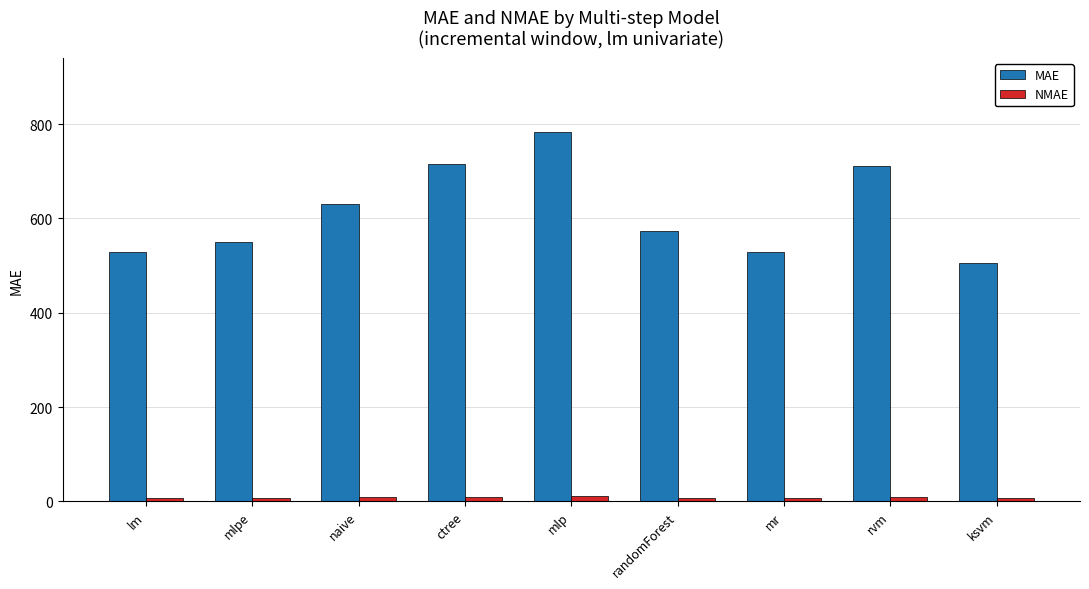

What is the average value of the NMAE series?

8.2